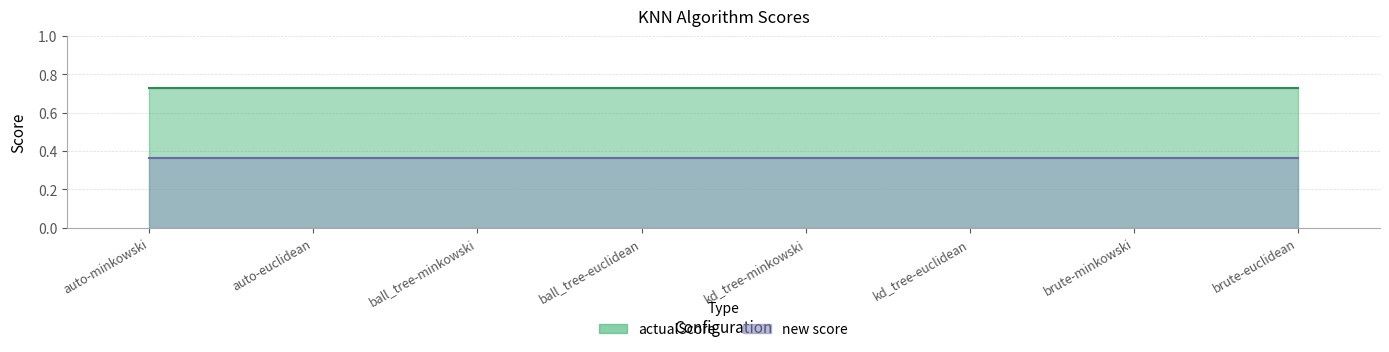

What is the minimum value for new score?

0.4